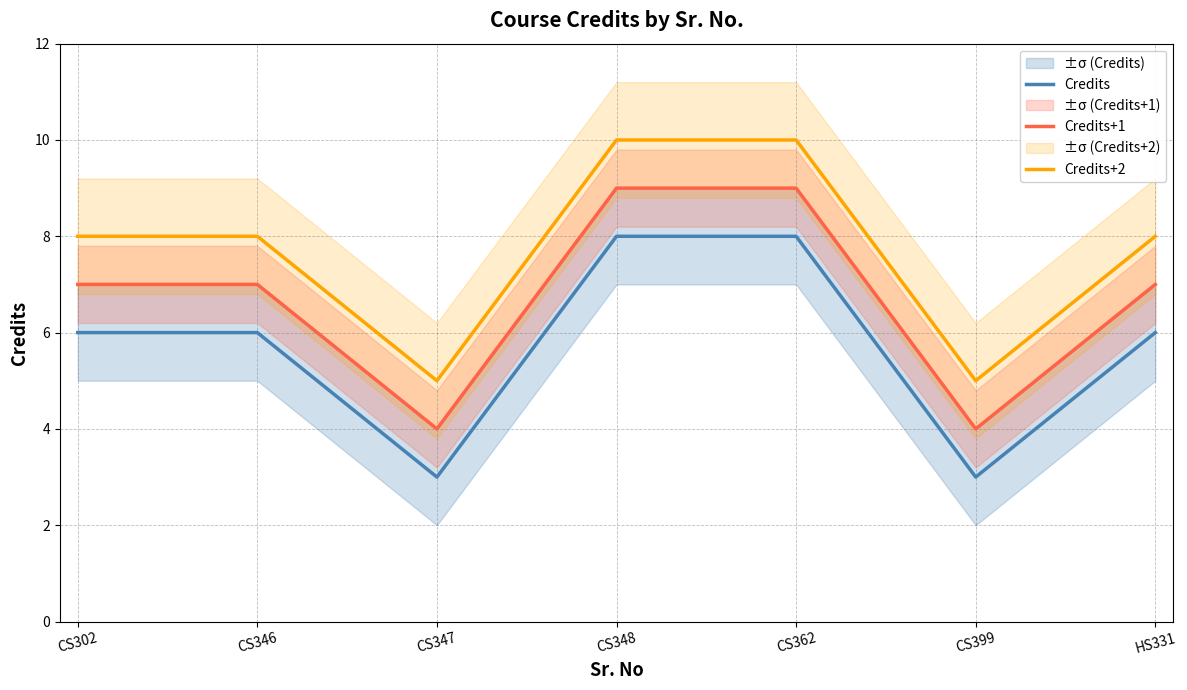

True or false: Credits+2 has a value of 2 at CS302.

False